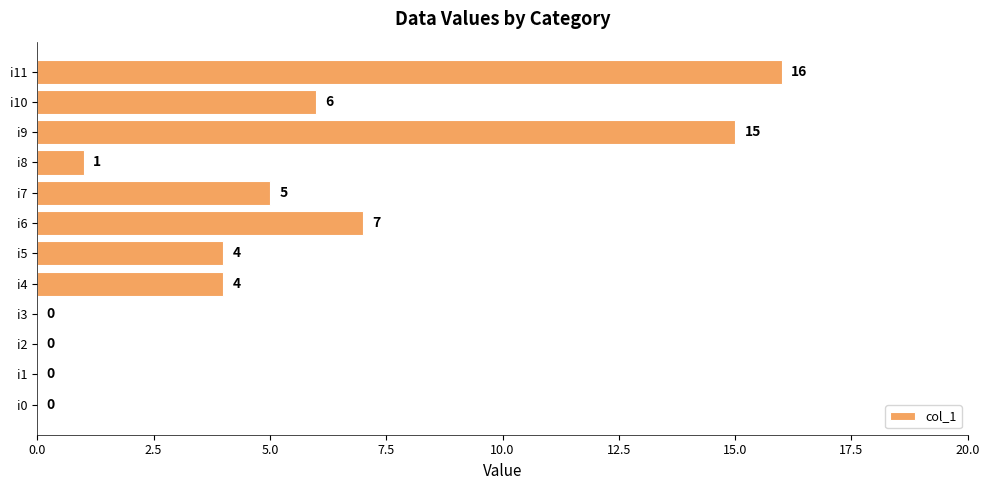

Reading top to bottom, list all the values displayed in this chart.

i11=16	i10=6	i9=15	i8=1	i7=5	i6=7	i5=4	i4=4	i3=0	i2=0	i1=0	i0=0